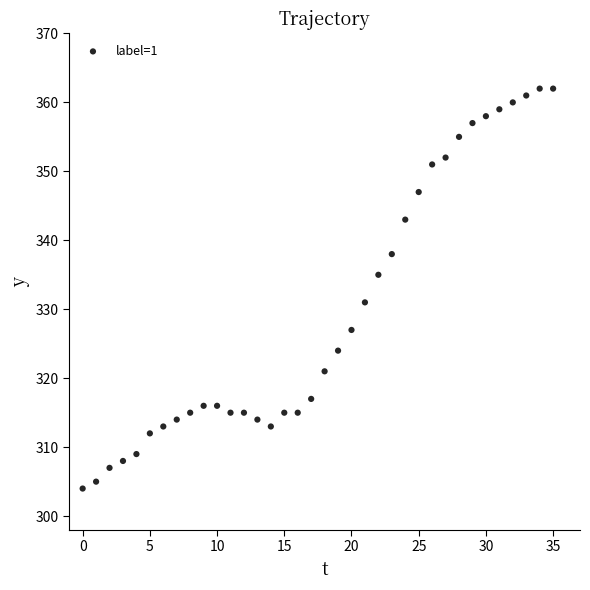

What is the range of Y values (max minus min)?

58